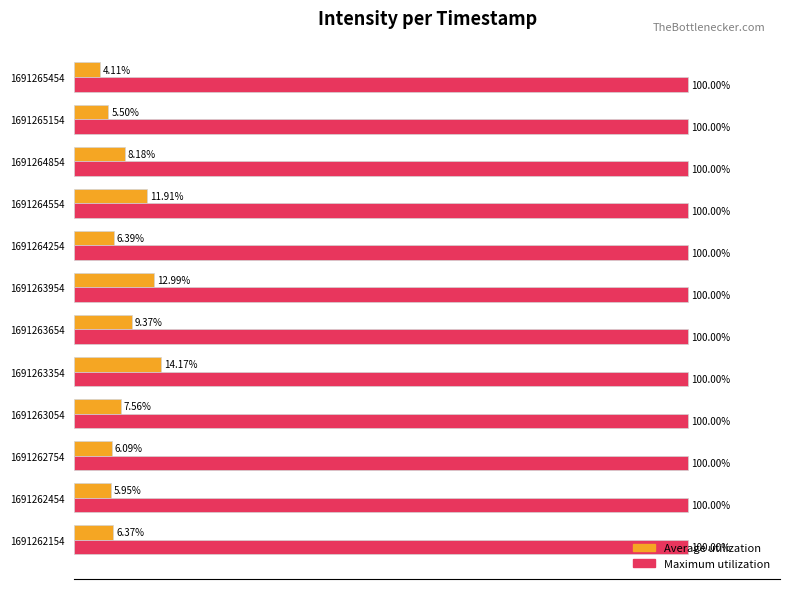

Which series has the largest total across all categories?

Maximum utilization